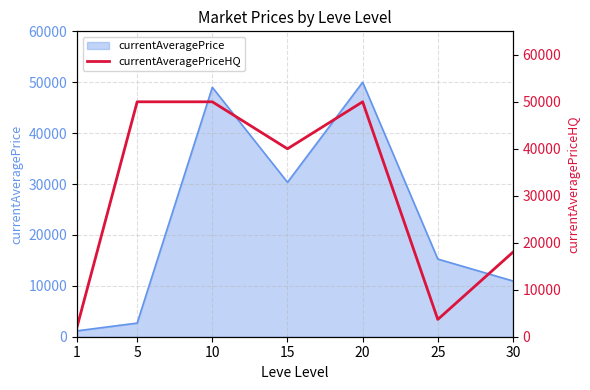

Reading right to left, extract all data points from this chart.

30=18000.0	25=3679.2	20=50000.0	15=40000.0	10=50000.0	5=50000.0	1=2072.7